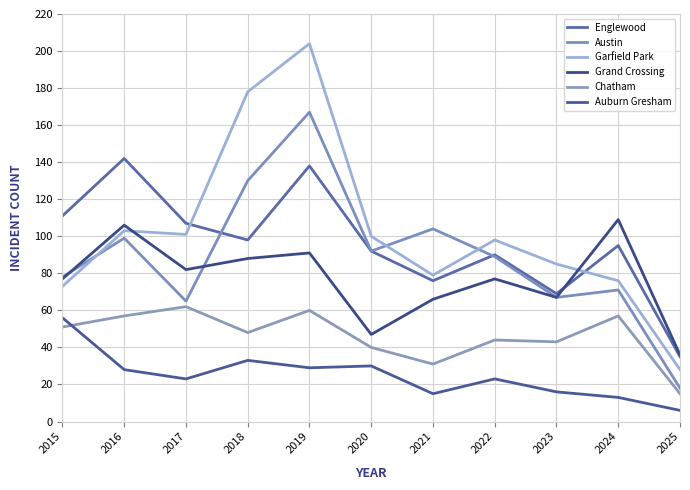

What is the difference between the maximum and minimum values in the Chatham series?

47